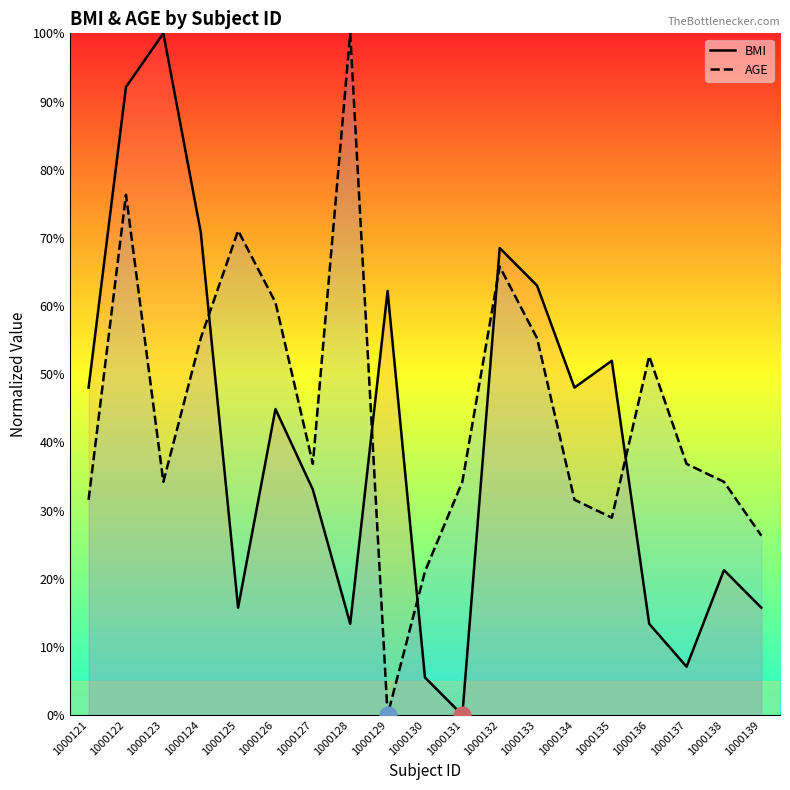

Rank the series by their average value, from lowest to highest.

BMI, AGE